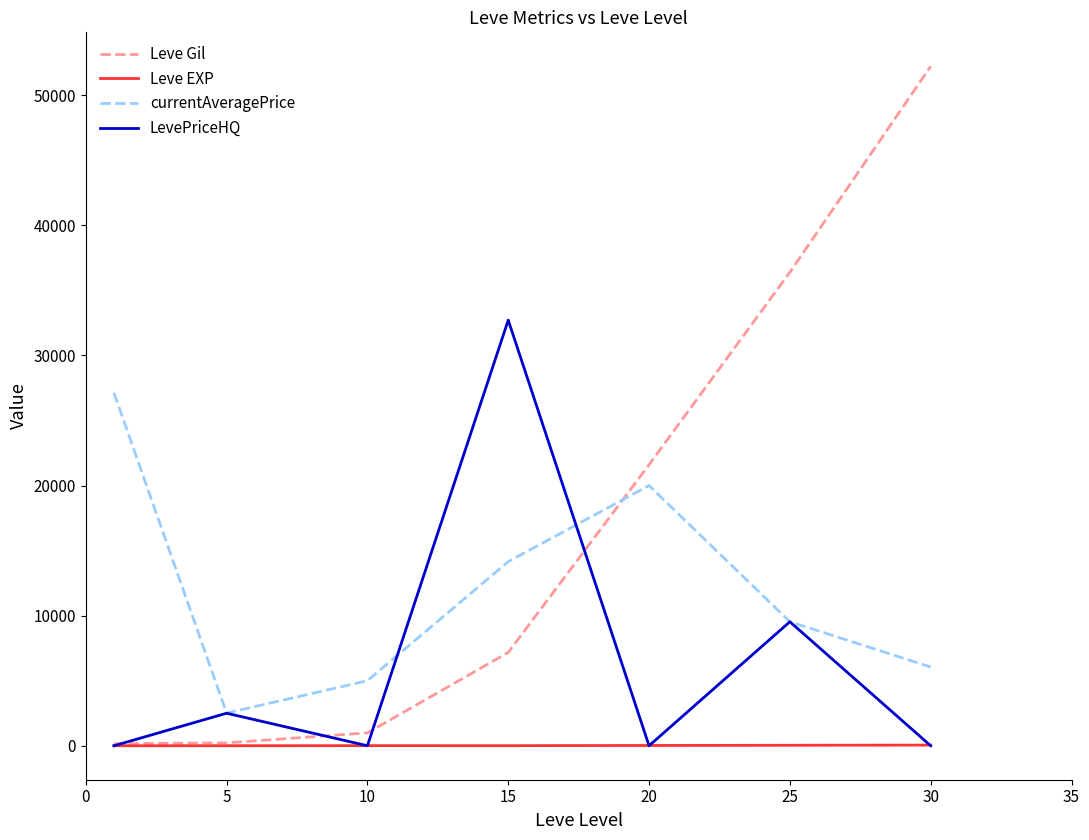

How many times do currentAveragePrice and Leve Gil cross each other?

1